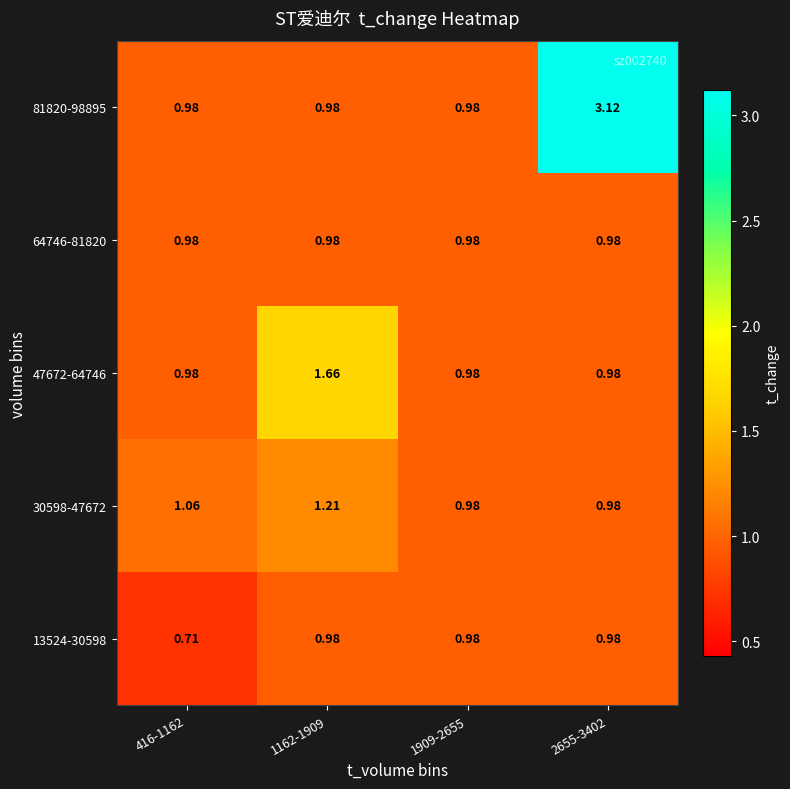

Is the value of 64746-81820 at 1162-1909 greater than the value of 30598-47672 at 416-1162?

No